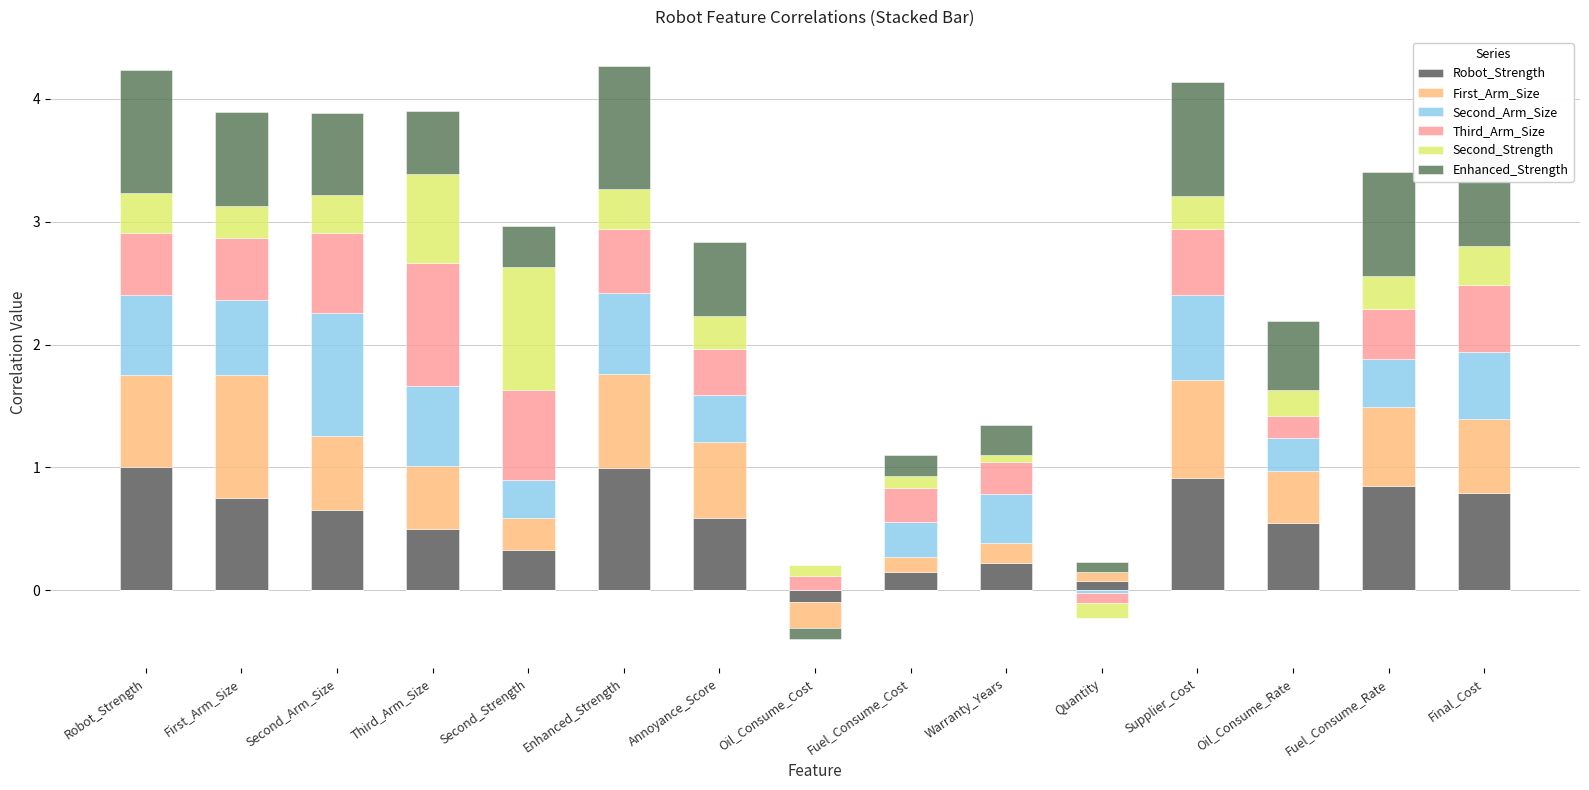

What is the difference between the second highest and second lowest values in the Robot_Strength series?

0.9